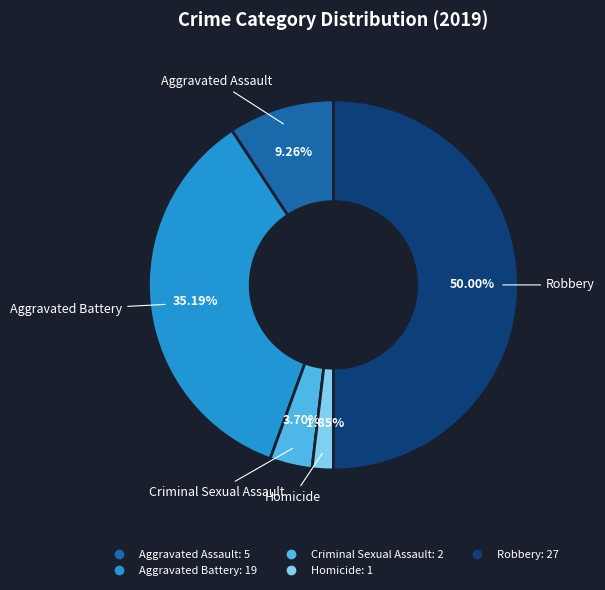

Combined, do Criminal Sexual Assault and Aggravated Assault account for over 50%?

No